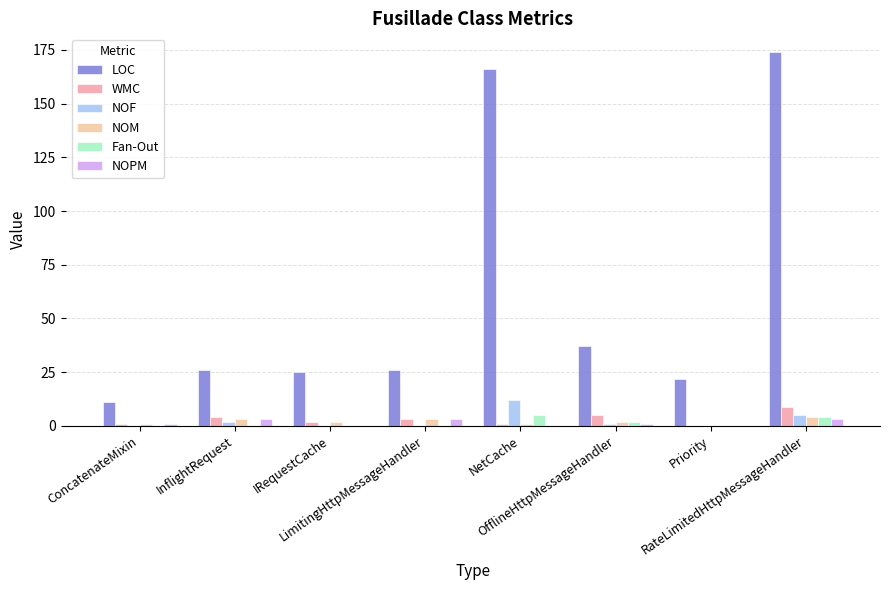

What is the sum of all WMC values?

25